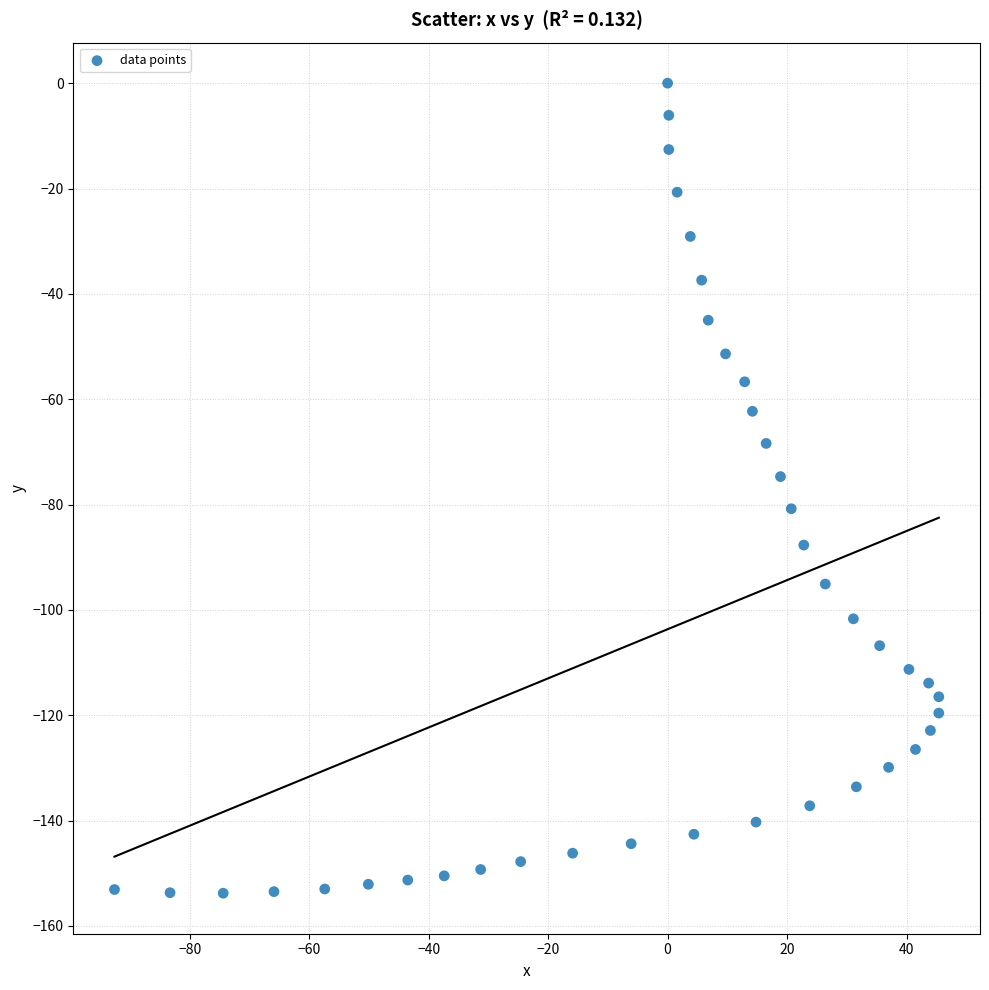

What is the range of X values (max minus min)?

138.0